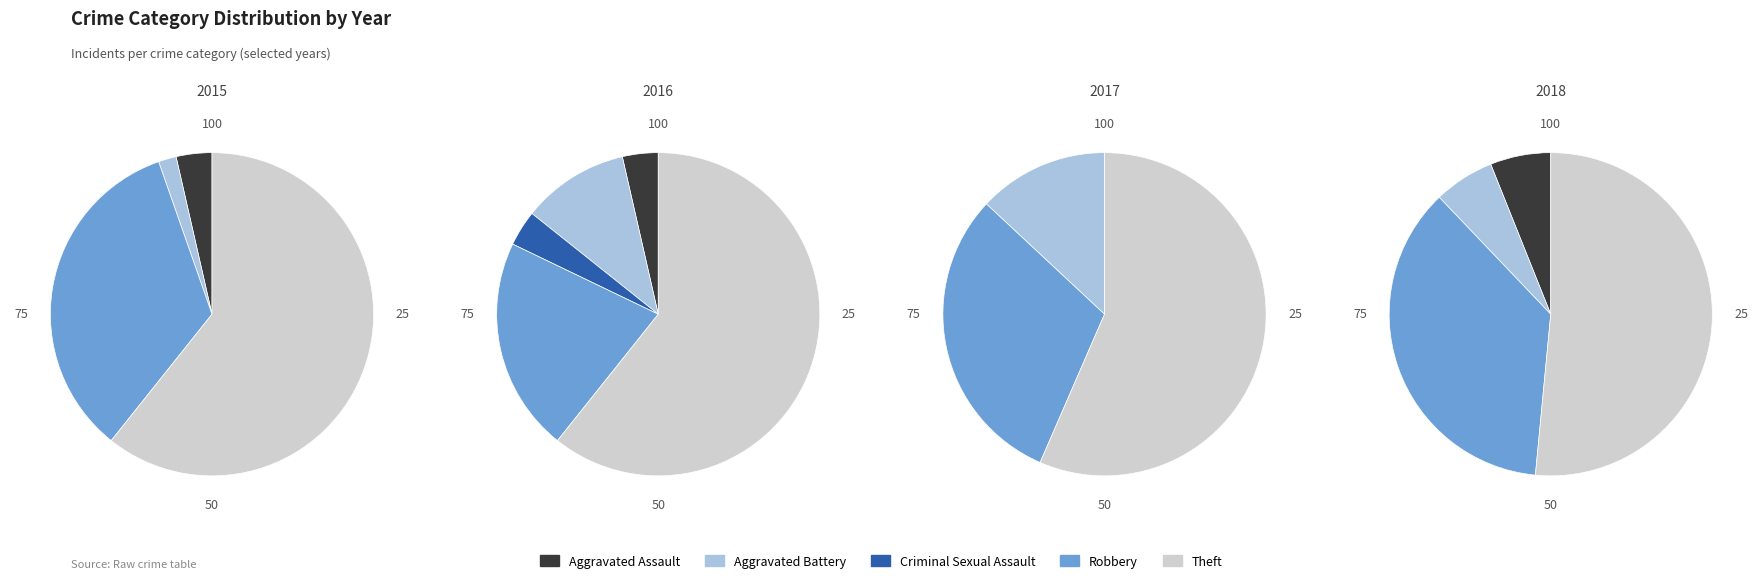

To the nearest percent, what portion does Criminal Sexual Assault represent?

2%